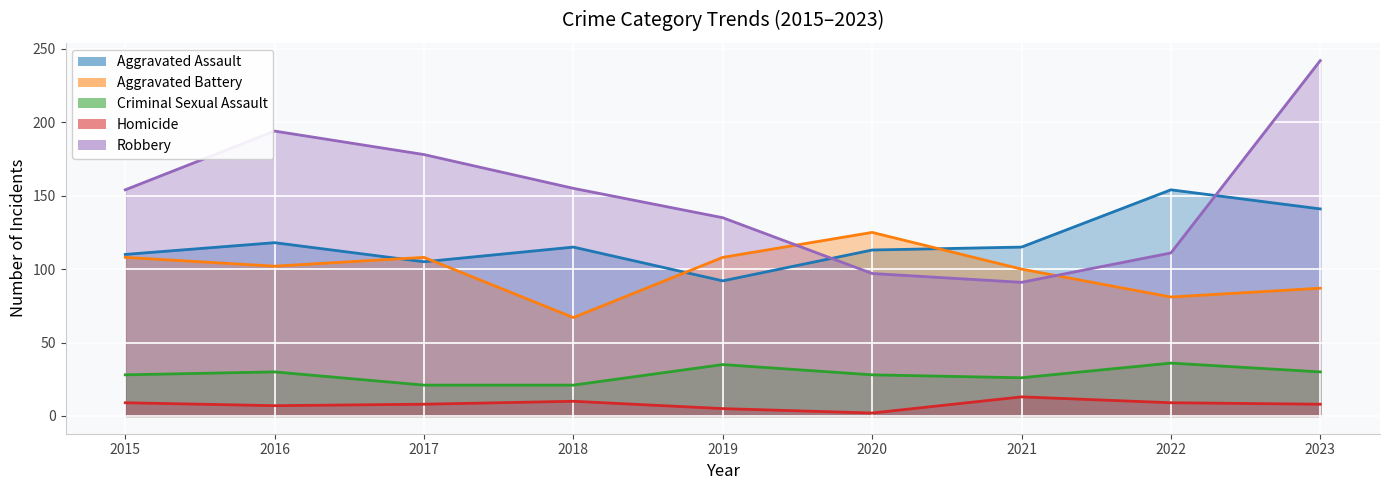

True or false: Aggravated Assault has more than 0 points higher than both neighbors.

True